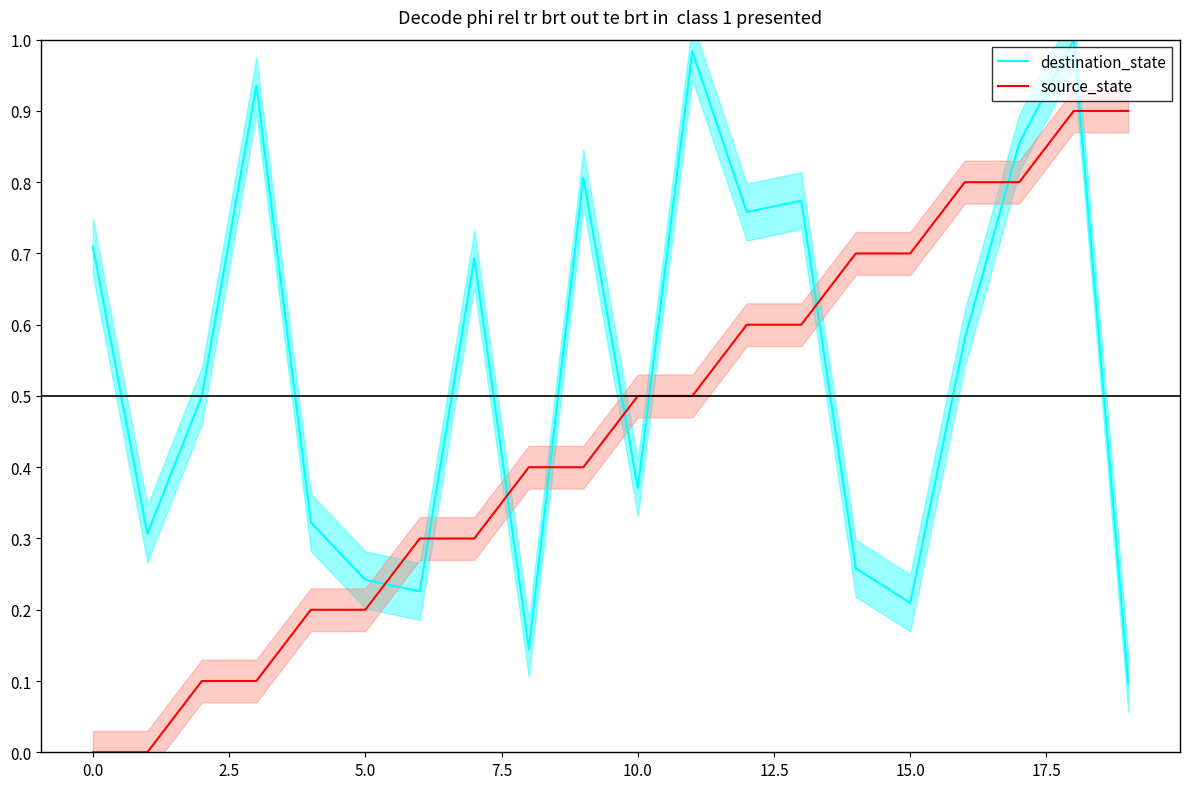

Rank the series at 16 from highest to lowest value.

source_state, destination_state